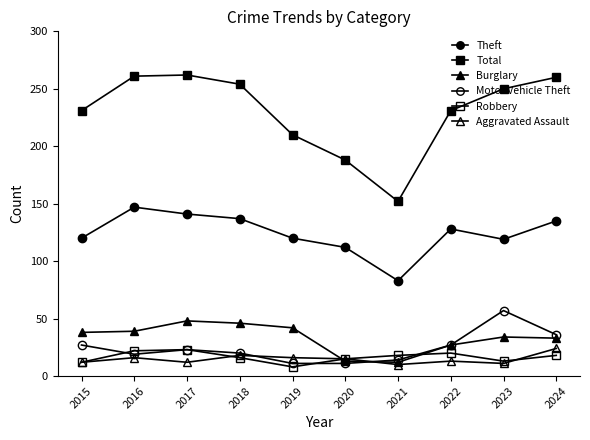

List the labels in order of Theft value, largest first.

2016, 2017, 2018, 2024, 2022, 2015, 2019, 2023, 2020, 2021